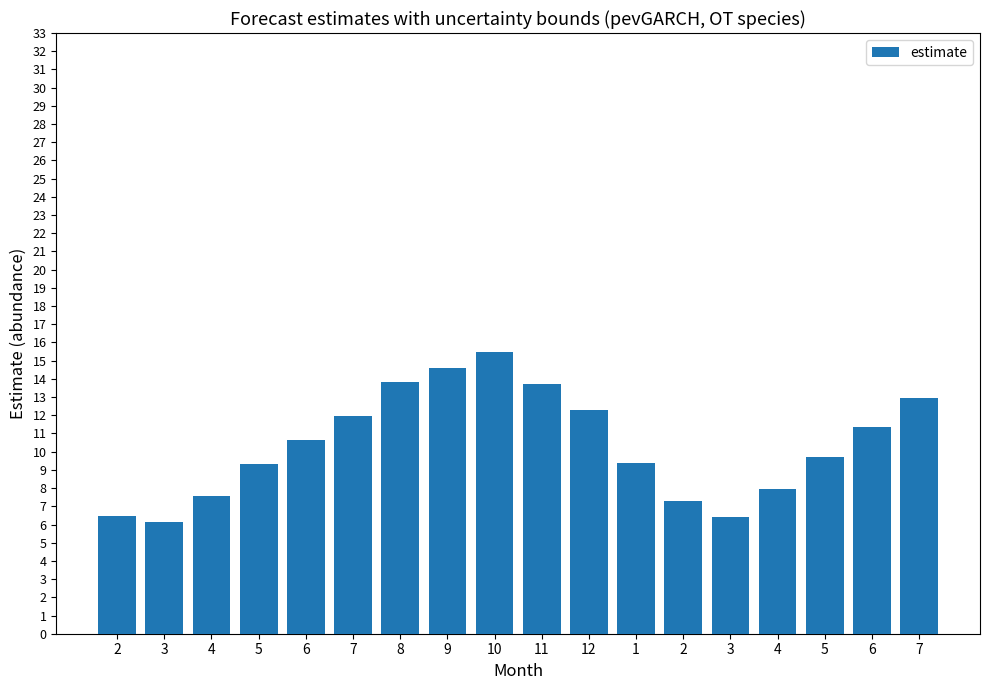

What is the difference between the second highest and minimum values?

8.4